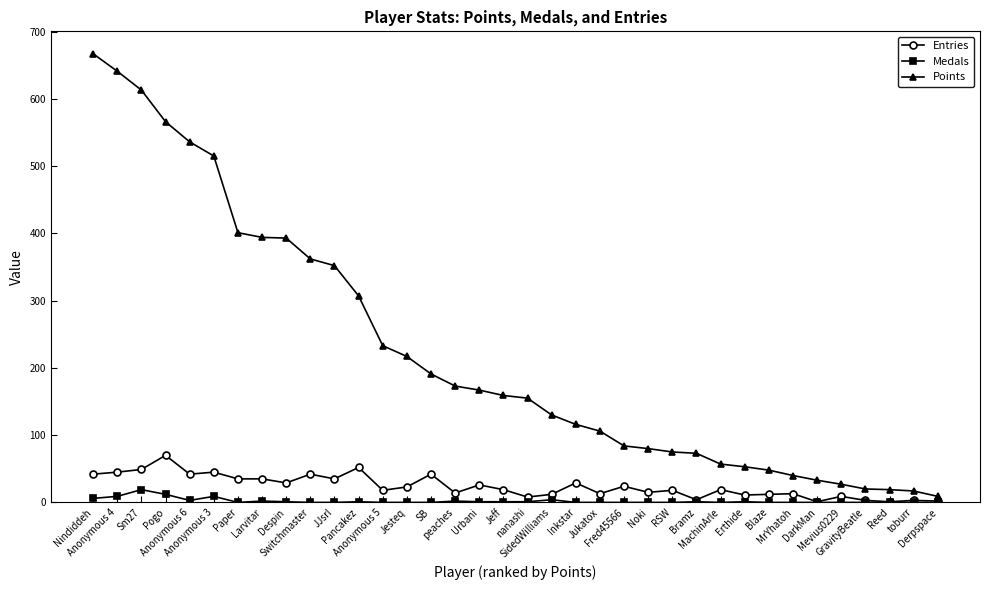

What is the minimum value for Points?

9